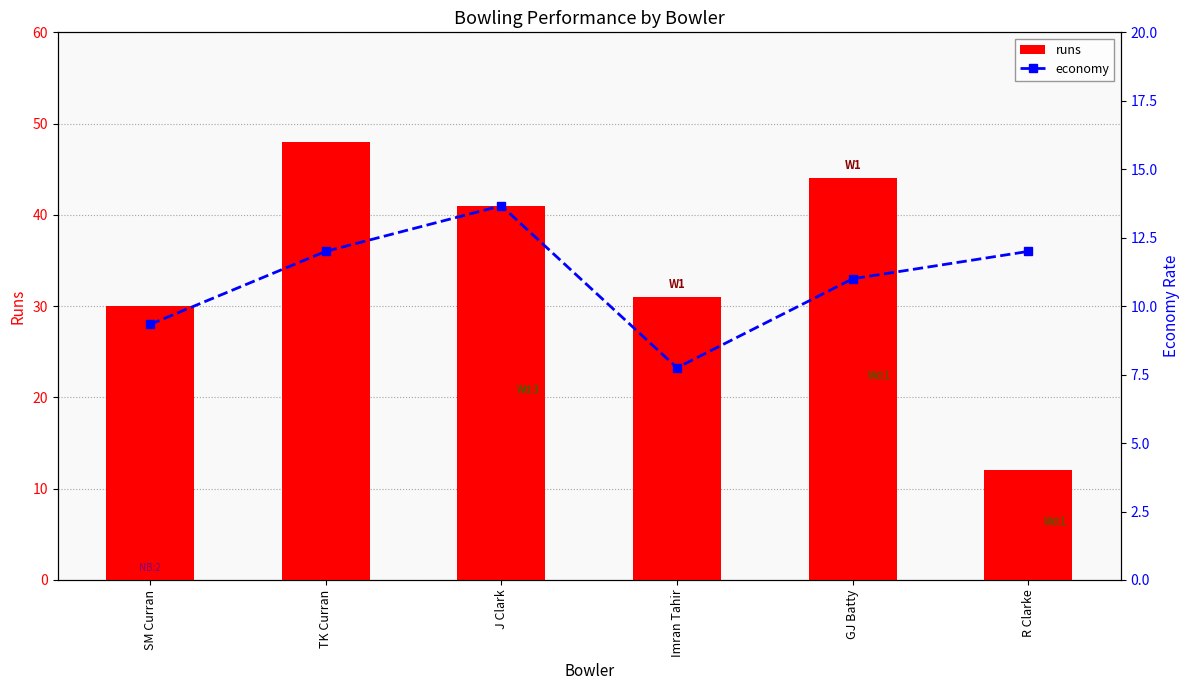

At which label does runs first exceed 41?

TK Curran